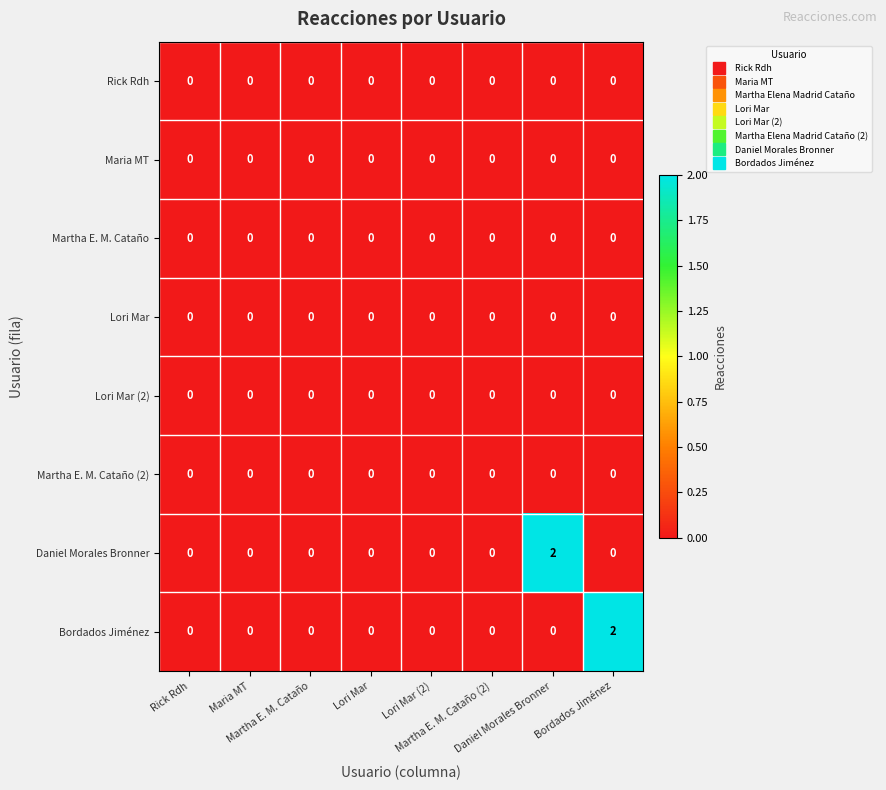

Reading left to right, list all the values displayed in this chart.

Rick Rdh: Rick Rdh=0	Maria MT=0	Martha E. M. Cataño=0	Lori Mar=0	Lori Mar (2)=0	Martha E. M. Cataño (2)=0	Daniel Morales Bronner=0	Bordados Jiménez=0
Maria MT: Rick Rdh=0	Maria MT=0	Martha E. M. Cataño=0	Lori Mar=0	Lori Mar (2)=0	Martha E. M. Cataño (2)=0	Daniel Morales Bronner=0	Bordados Jiménez=0
Martha E. M. Cataño: Rick Rdh=0	Maria MT=0	Martha E. M. Cataño=0	Lori Mar=0	Lori Mar (2)=0	Martha E. M. Cataño (2)=0	Daniel Morales Bronner=0	Bordados Jiménez=0
Lori Mar: Rick Rdh=0	Maria MT=0	Martha E. M. Cataño=0	Lori Mar=0	Lori Mar (2)=0	Martha E. M. Cataño (2)=0	Daniel Morales Bronner=0	Bordados Jiménez=0
Lori Mar (2): Rick Rdh=0	Maria MT=0	Martha E. M. Cataño=0	Lori Mar=0	Lori Mar (2)=0	Martha E. M. Cataño (2)=0	Daniel Morales Bronner=0	Bordados Jiménez=0
Martha E. M. Cataño (2): Rick Rdh=0	Maria MT=0	Martha E. M. Cataño=0	Lori Mar=0	Lori Mar (2)=0	Martha E. M. Cataño (2)=0	Daniel Morales Bronner=0	Bordados Jiménez=0
Daniel Morales Bronner: Rick Rdh=0	Maria MT=0	Martha E. M. Cataño=0	Lori Mar=0	Lori Mar (2)=0	Martha E. M. Cataño (2)=0	Daniel Morales Bronner=2	Bordados Jiménez=0
Bordados Jiménez: Rick Rdh=0	Maria MT=0	Martha E. M. Cataño=0	Lori Mar=0	Lori Mar (2)=0	Martha E. M. Cataño (2)=0	Daniel Morales Bronner=0	Bordados Jiménez=2